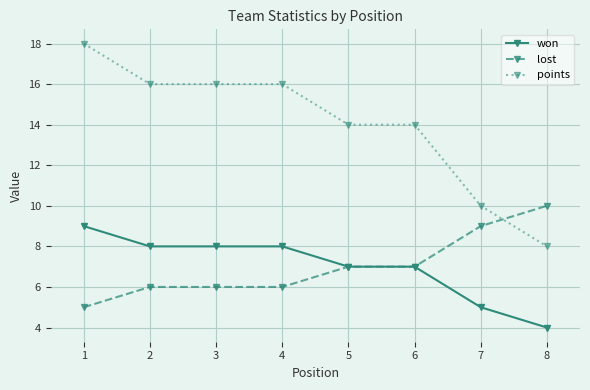

True or false: points and won intersect in this chart.

False